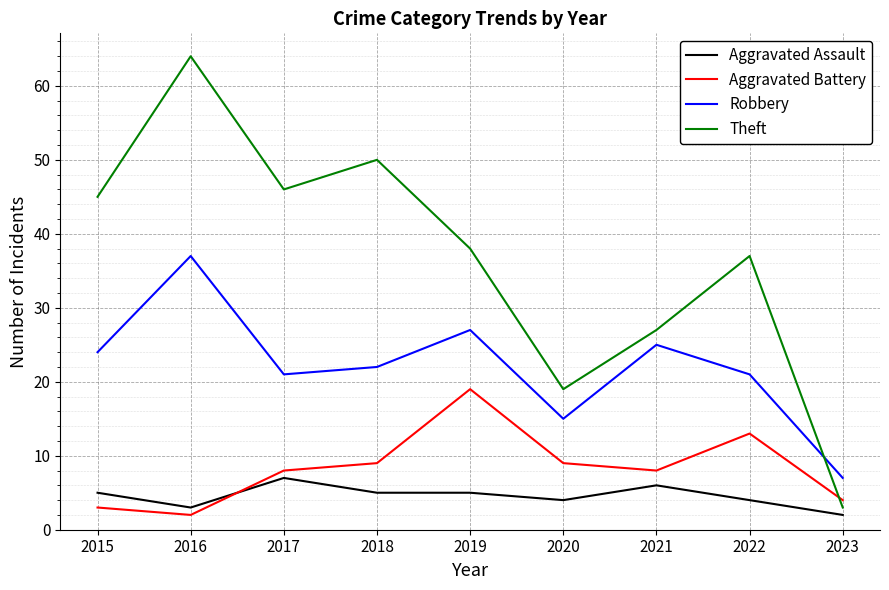

What is the greatest value displayed?

64